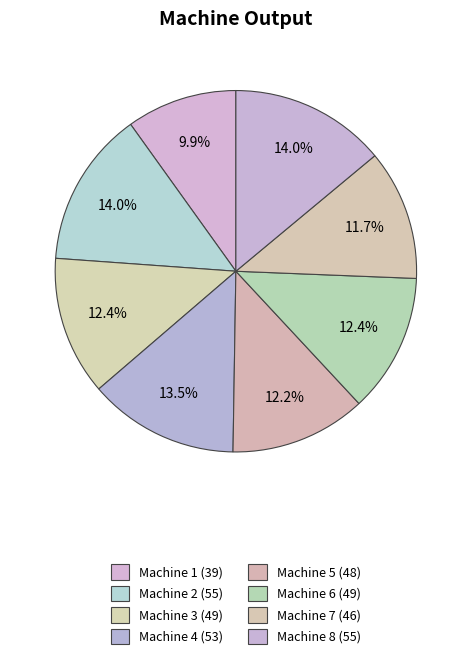

How many segments does this pie chart have?

8